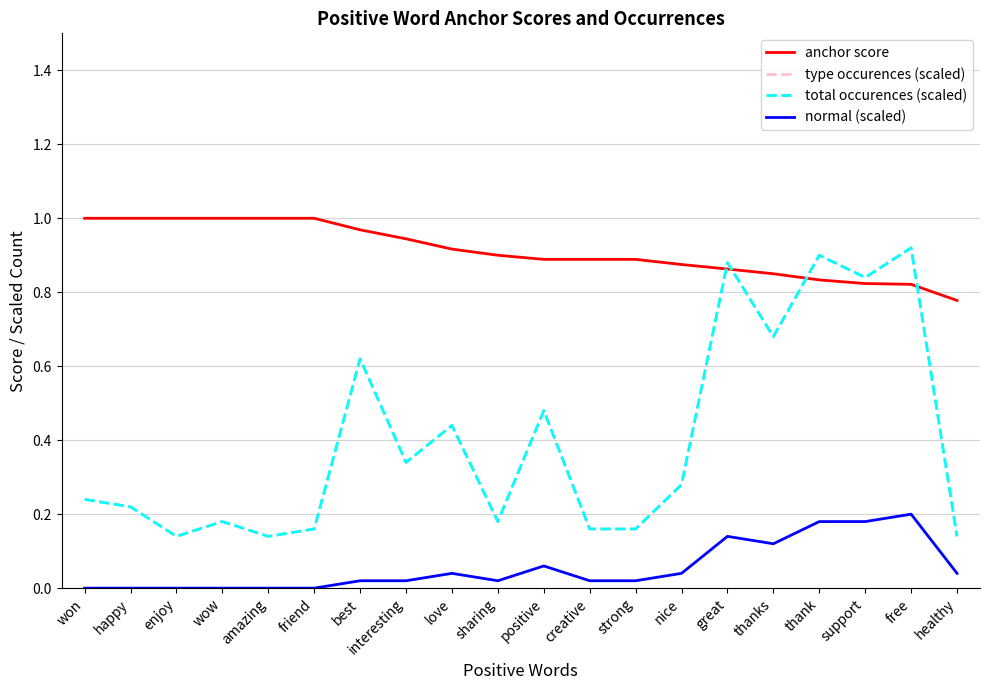

Does the chart display data point markers on the line(s)?

No